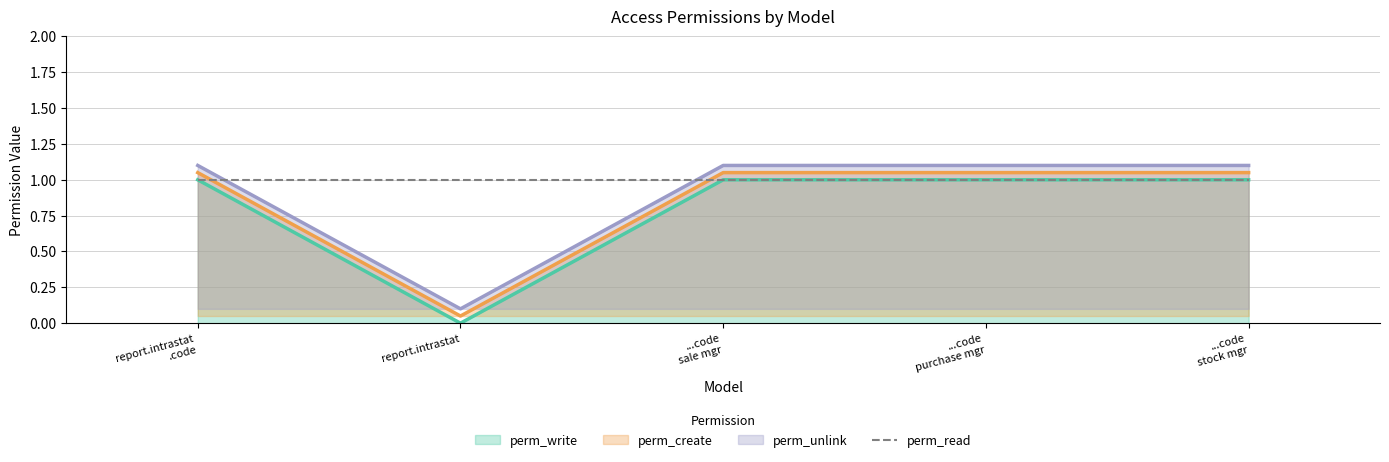

True or false: perm_write has a value of 0.6 at report.intrastat.code purchase manager.

False